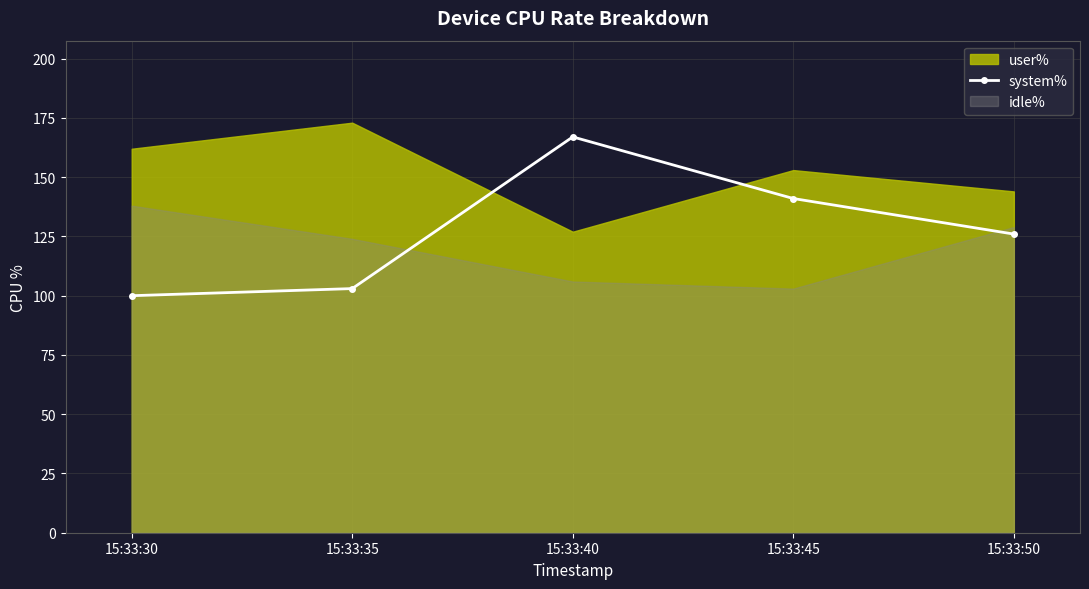

Is it true that the value at 15:33:40 is 167?

True